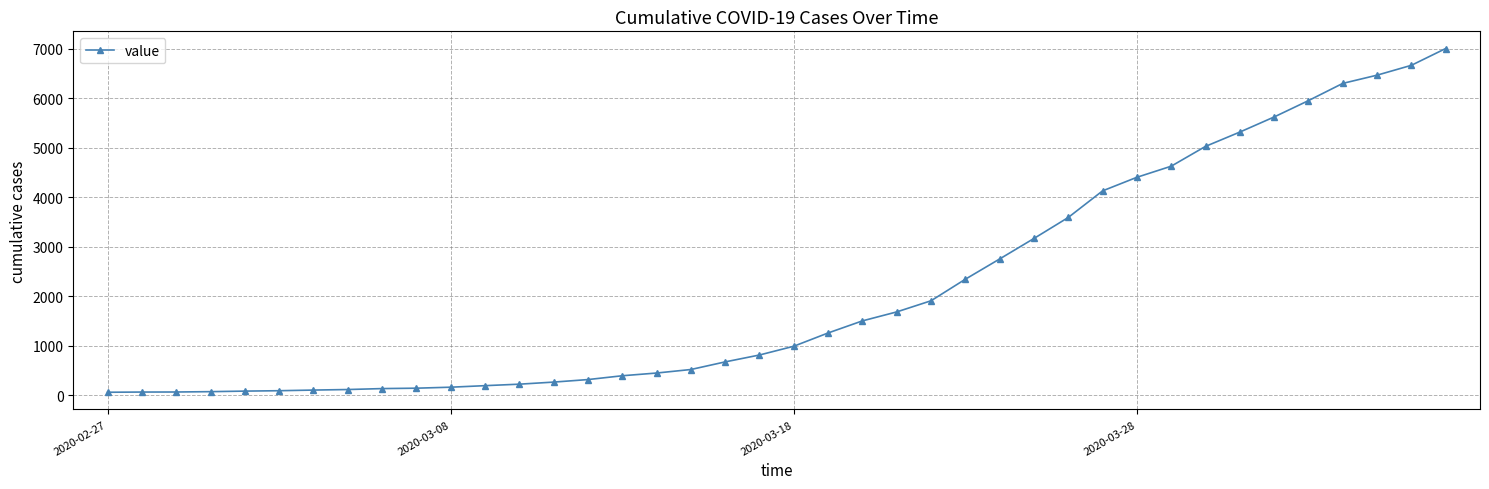

What is the maximum value shown in the chart?

7005